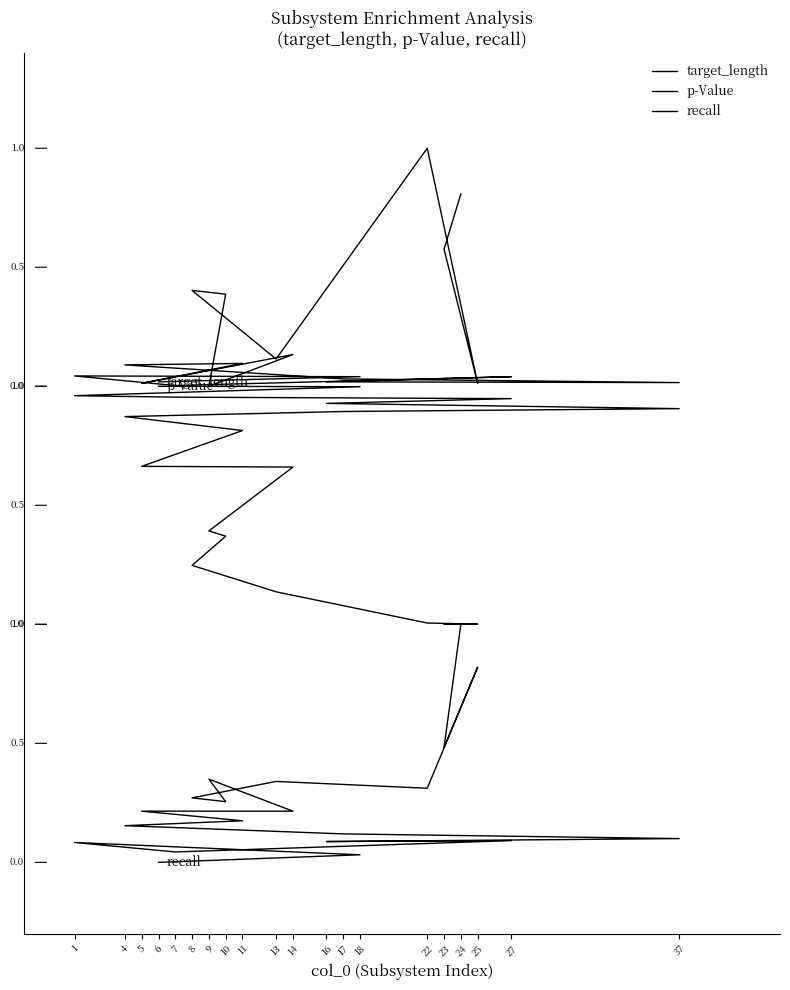

Reading right to left, extract all data points from this chart.

target_length: 2.0	2.0	2.0	2.0	2.0	2.0	2.0	2.0	2.1	2.1	2.0	2.1	2.0	2.4	2.4	2.1	3.0	2.0	2.6	2.8
p-Value: 2.0	2.0	2.0	2.0	1.9	1.9	1.9	1.9	1.9	1.8	1.7	1.7	1.4	1.4	1.2	1.1	1.0	1.0	1.0	1.0
recall: 0.0	0.0	0.1	0.0	0.1	0.1	0.1	0.1	0.2	0.2	0.2	0.2	0.3	0.3	0.3	0.3	0.3	0.8	0.5	1.0